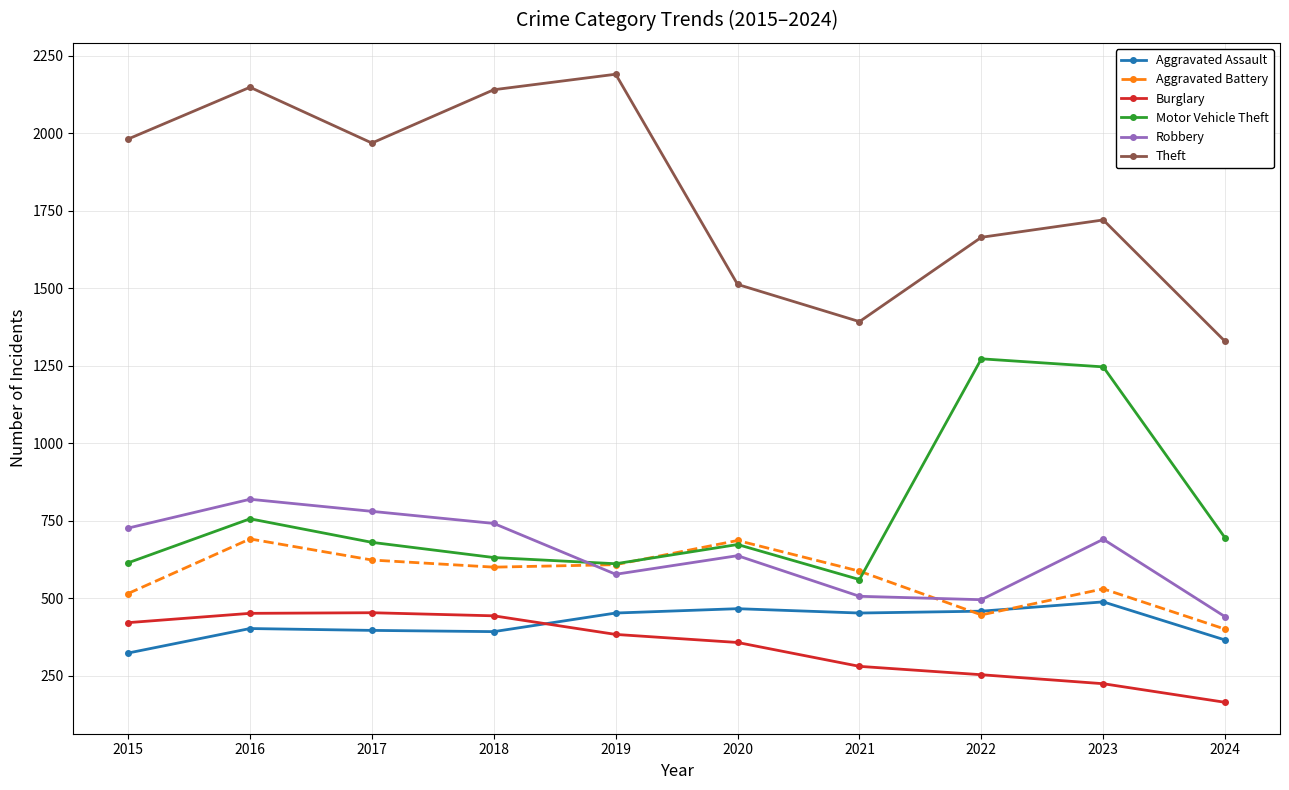

What is the spread (max minus min) of values at 2016?

1746